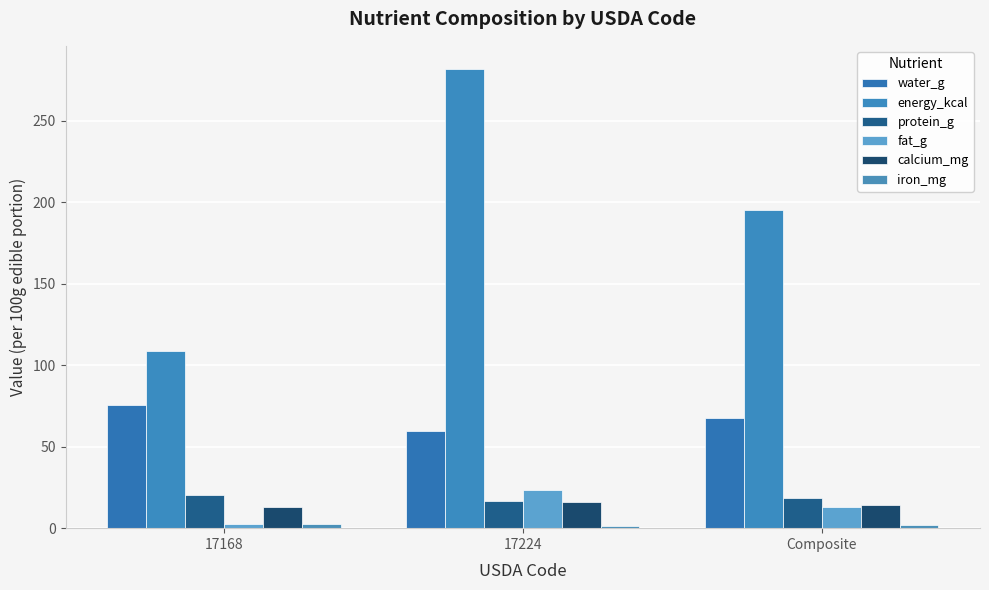

Rank the series at 17224 from highest to lowest value.

energy_kcal, water_g, fat_g, protein_g, calcium_mg, iron_mg